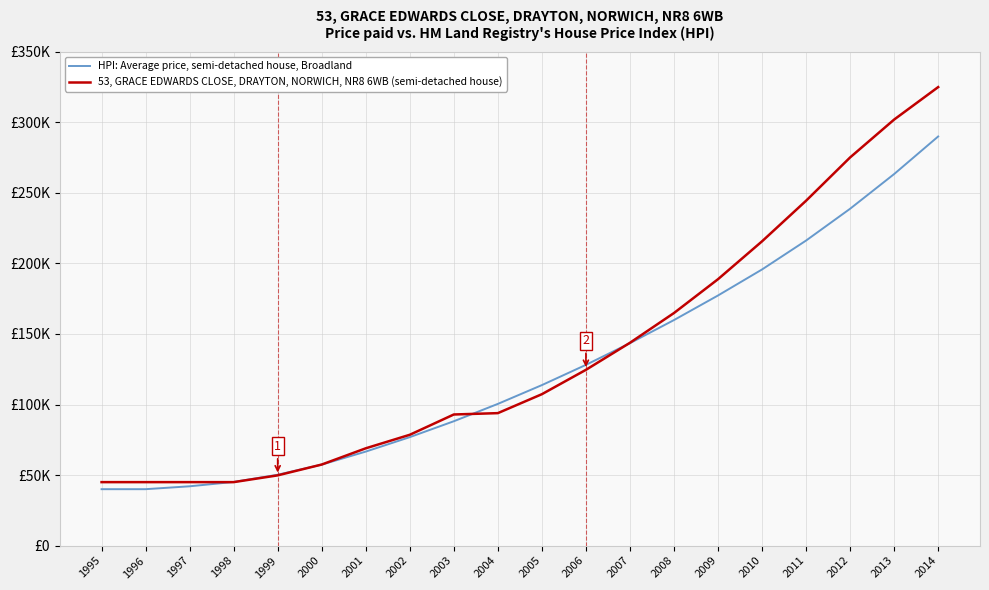

Which series changed the most between 1995 and 2000?

HPI: Average price, semi-detached house, Broadland